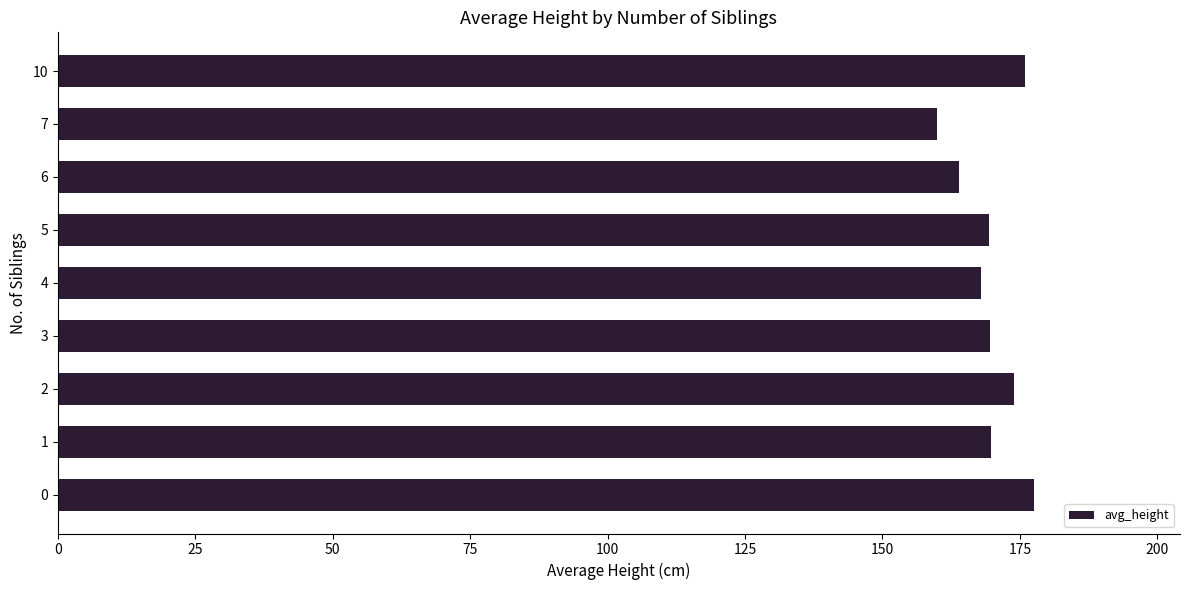

What is the difference between the maximum and second lowest values?

13.5